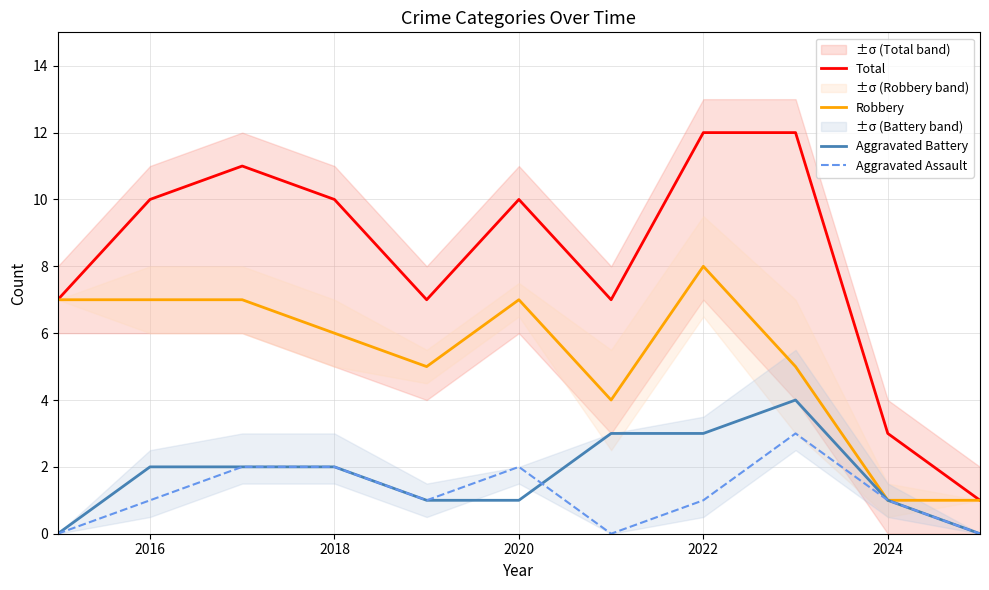

Does the chart display data point markers on the line(s)?

No